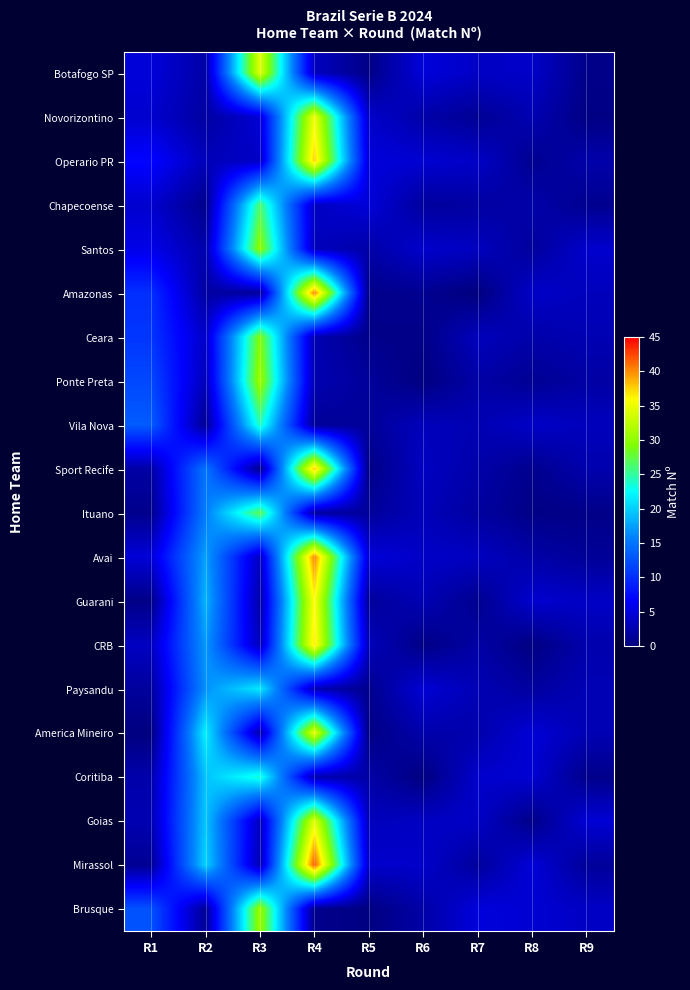

Reading right to left, extract all data points from this chart.

Botafogo SP: R9=0.6	R8=3.9	R7=3.8	R6=4.9	R5=0.5	R4=3.5	R3=34.3	R2=2.2	R1=4.9
Novorizontino: R9=0.3	R8=2.8	R7=1.1	R6=2.2	R5=4.1	R4=35.2	R3=4.6	R2=1.9	R1=4.3
Operario PR: R9=2.3	R8=1.0	R7=3.9	R6=4.5	R5=4.9	R4=37.8	R3=3.8	R2=3.2	R1=7.1
Chapecoense: R9=0.9	R8=2.3	R7=1.9	R6=1.6	R5=4.8	R4=3.7	R3=26.4	R2=0.8	R1=4.2
Santos: R9=4.2	R8=1.6	R7=3.5	R6=4.2	R5=2.2	R4=3.3	R3=30.1	R2=2.4	R1=5.6
Amazonas: R9=3.3	R8=3.9	R7=0.0	R6=1.0	R5=0.7	R4=40.4	R3=1.4	R2=1.9	R1=10.0
Ceara: R9=2.8	R8=2.4	R7=3.3	R6=0.6	R5=0.7	R4=2.8	R3=29.3	R2=3.9	R1=10.5
Ponte Preta: R9=2.0	R8=1.1	R7=2.2	R6=0.2	R5=1.5	R4=2.8	R3=30.8	R2=3.2	R1=11.8
Vila Nova: R9=3.3	R8=3.9	R7=2.8	R6=3.3	R5=1.5	R4=1.4	R3=24.3	R2=1.2	R1=13.3
Sport Recife: R9=2.5	R8=0.8	R7=2.3	R6=3.6	R5=0.5	R4=38.1	R3=0.8	R2=15.1	R1=2.0
Ituano: R9=0.6	R8=0.4	R7=1.8	R6=3.2	R5=1.5	R4=1.9	R3=27.2	R2=15.5	R1=0.8
Avai: R9=1.4	R8=2.2	R7=3.6	R6=3.9	R5=4.8	R4=40.3	R3=3.5	R2=17.5	R1=4.8
Guarani: R9=3.8	R8=4.3	R7=0.9	R6=2.9	R5=1.5	R4=36.0	R3=2.3	R2=18.5	R1=0.5
CRB: R9=2.5	R8=0.2	R7=2.1	R6=0.4	R5=3.2	R4=36.9	R3=3.1	R2=17.2	R1=3.6
Paysandu: R9=3.0	R8=1.7	R7=2.9	R6=4.6	R5=0.9	R4=2.9	R3=21.5	R2=16.7	R1=1.6
America Mineiro: R9=2.9	R8=4.7	R7=2.5	R6=2.4	R5=0.4	R4=34.9	R3=2.4	R2=21.8	R1=0.1
Coritiba: R9=0.7	R8=4.5	R7=4.1	R6=0.1	R5=2.2	R4=2.6	R3=23.7	R2=19.3	R1=2.4
Goias: R9=4.6	R8=0.5	R7=3.8	R6=3.6	R5=3.3	R4=34.4	R3=3.4	R2=19.5	R1=2.8
Mirassol: R9=1.5	R8=4.8	R7=1.6	R6=4.0	R5=4.1	R4=41.9	R3=2.8	R2=20.2	R1=1.2
Brusque: R9=3.7	R8=4.5	R7=5.0	R6=2.2	R5=0.2	R4=0.8	R3=30.7	R2=1.3	R1=12.6